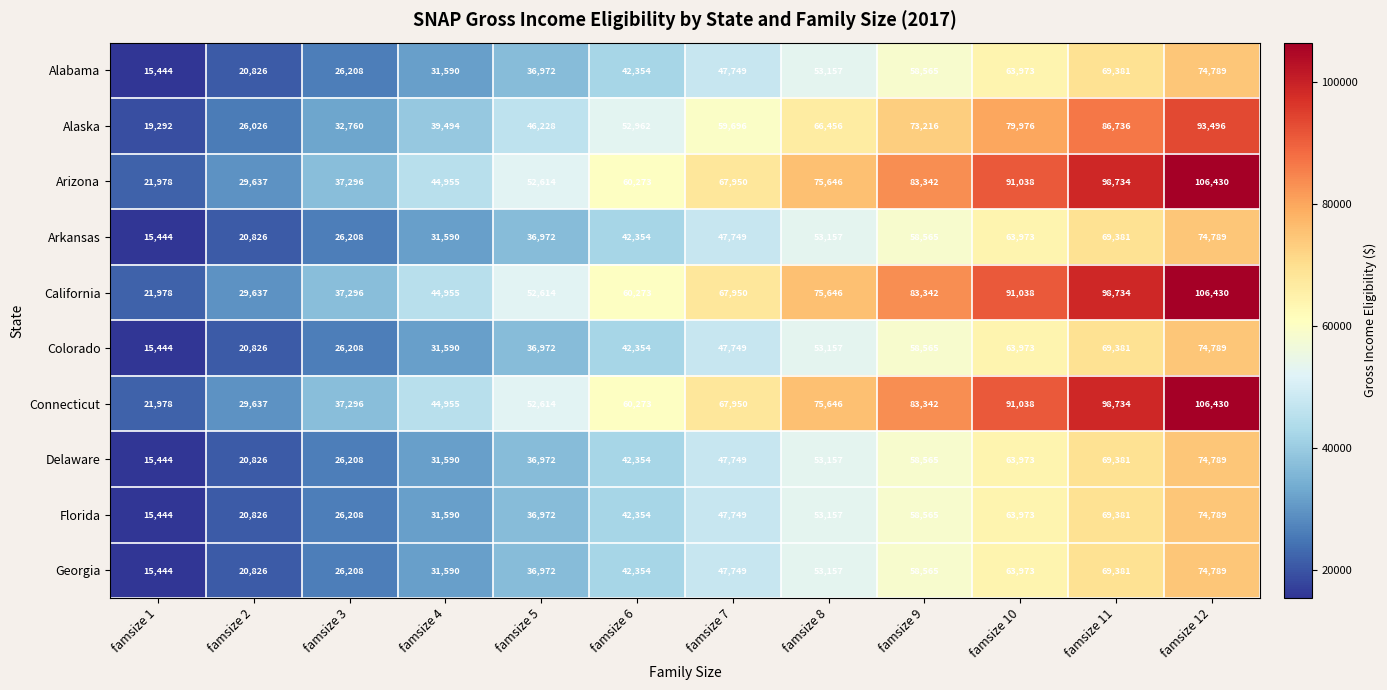

At which label is Florida closest to 45116?

famsize 7